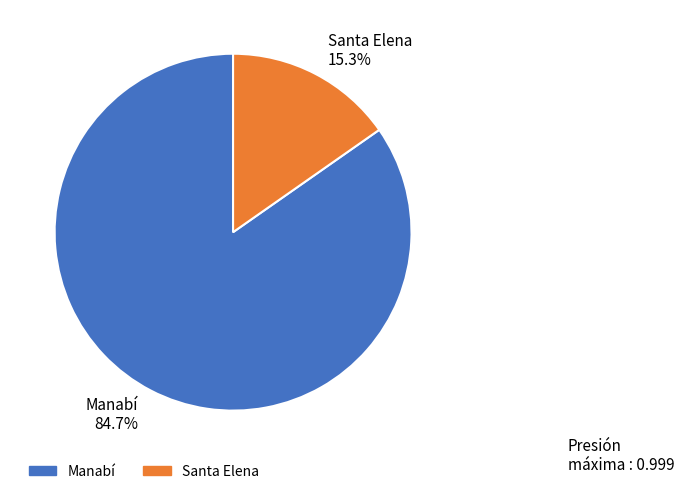

What percentage is the Santa Elena slice, to the nearest percent?

15%